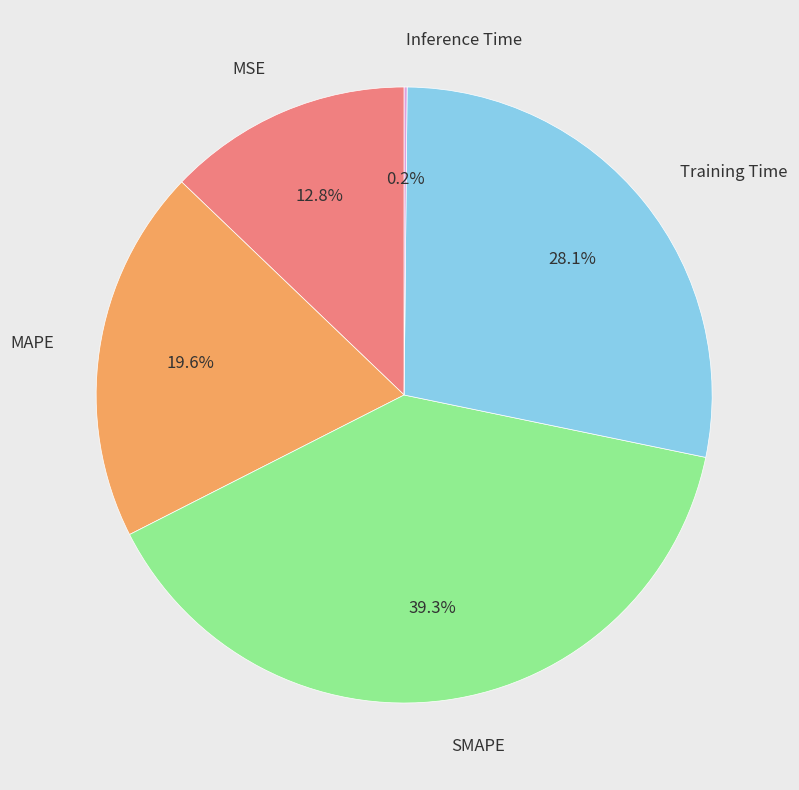

Which slice is the largest?

SMAPE